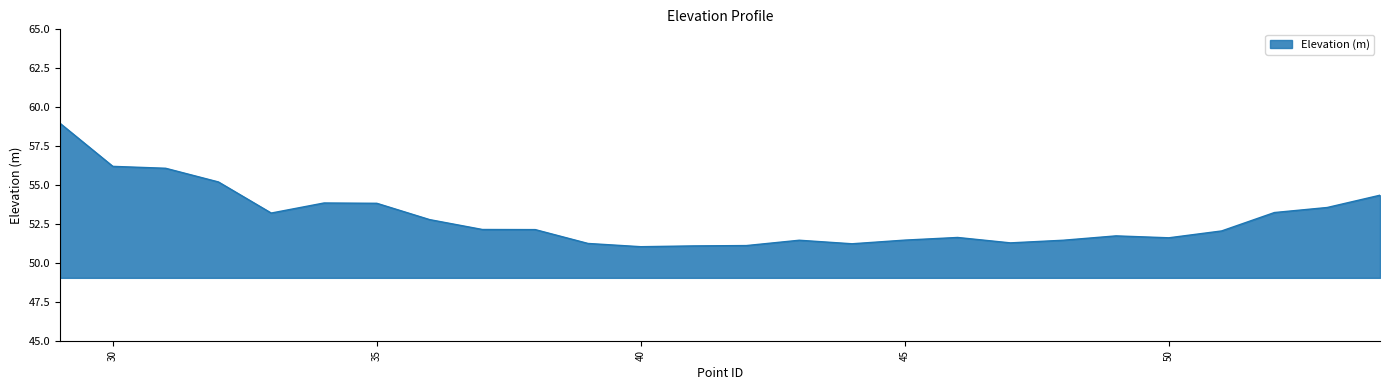

What is the difference between the maximum and minimum values?

7.9